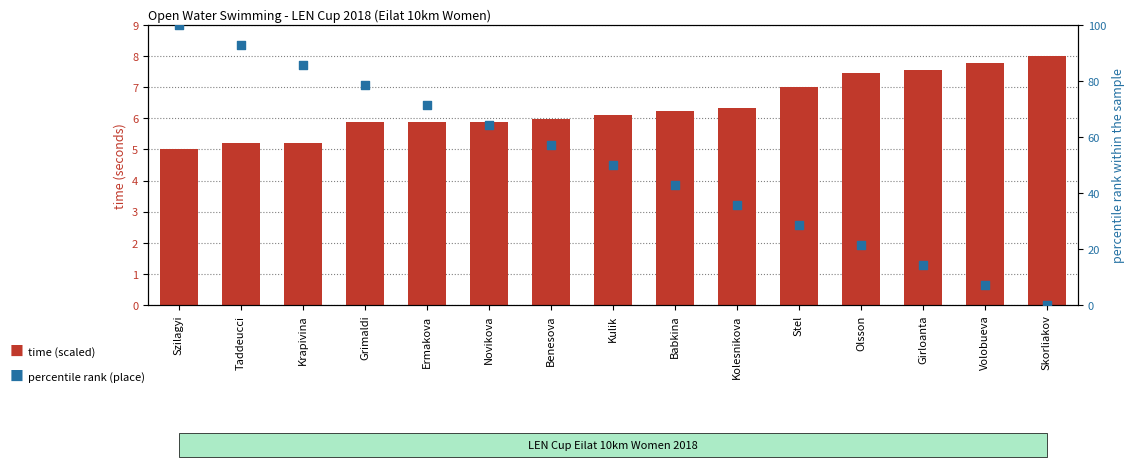

Is the value of percentile rank (place) at Benesova greater than the value of time (scaled) at Szilagyi?

Yes